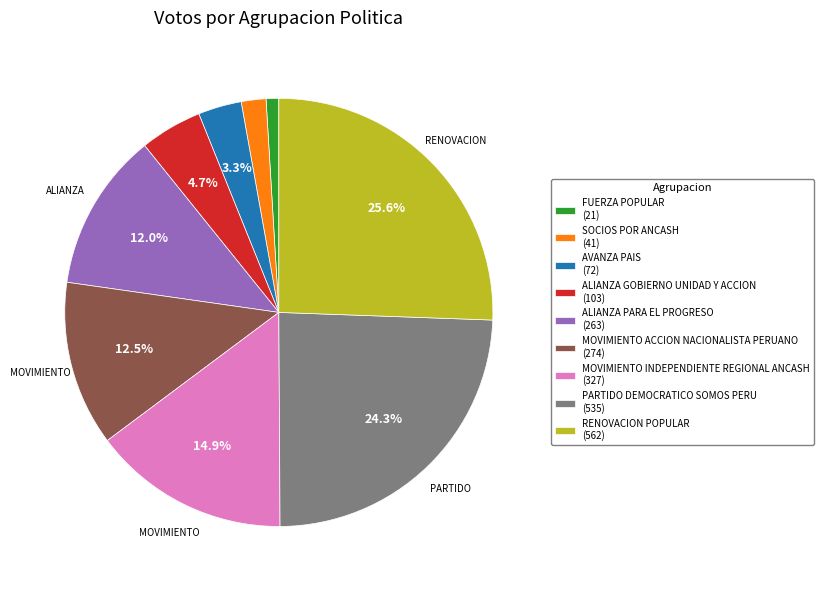

Is ALIANZA PARA EL PROGRESO the majority of the pie?

No